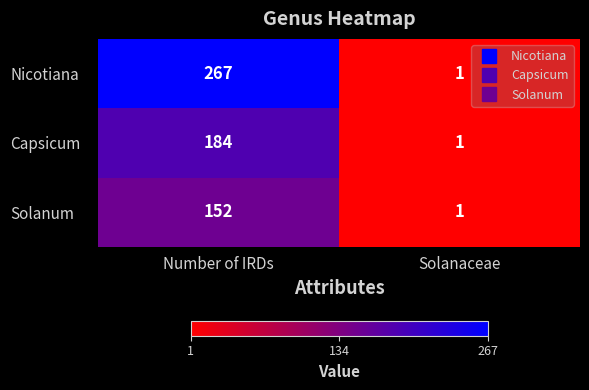

Count the number of data series in this chart.

3